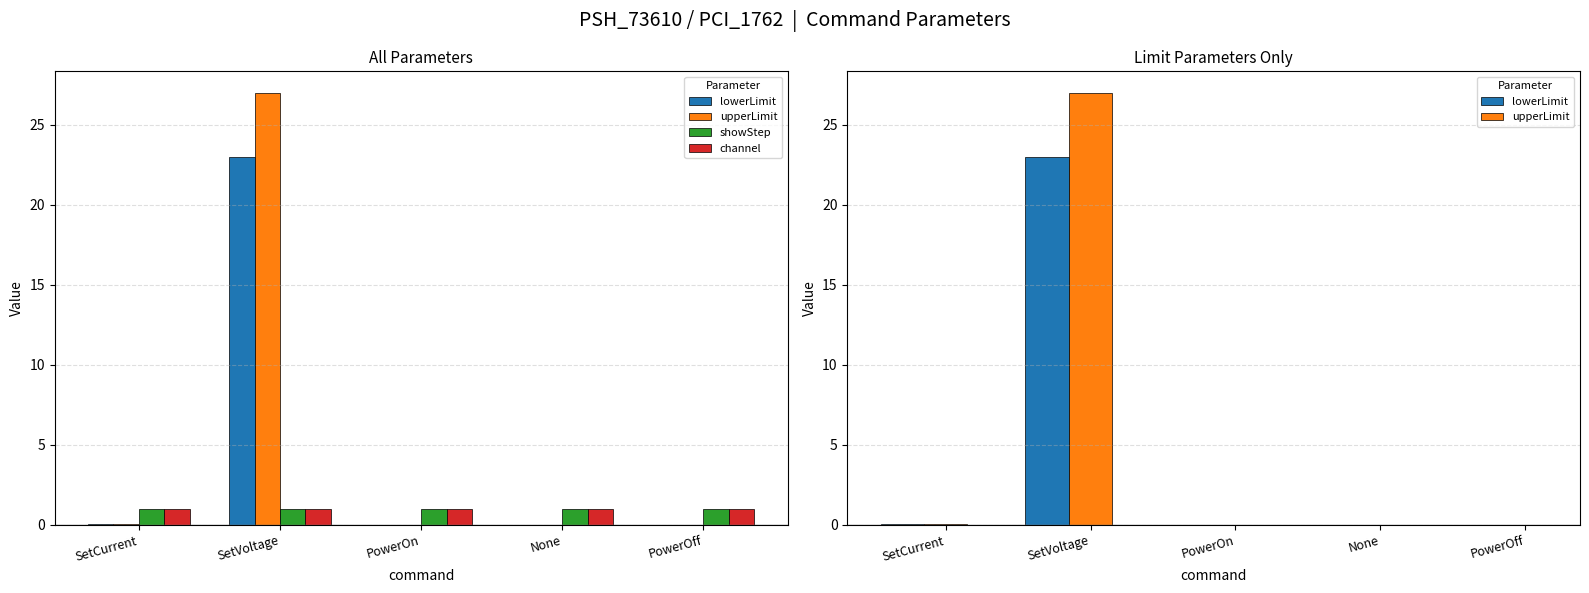

What is the label of the 3rd bar from the right?

PowerOn